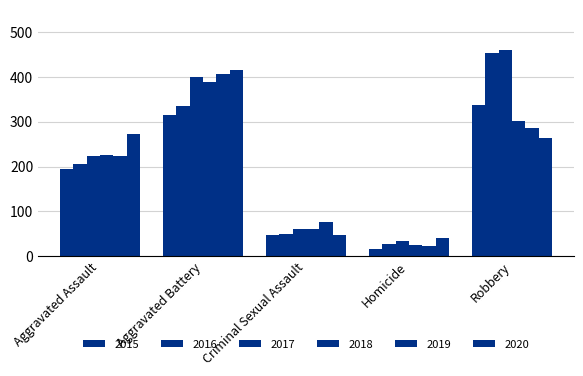

At which label is 2015 closest to 176?

Aggravated Assault